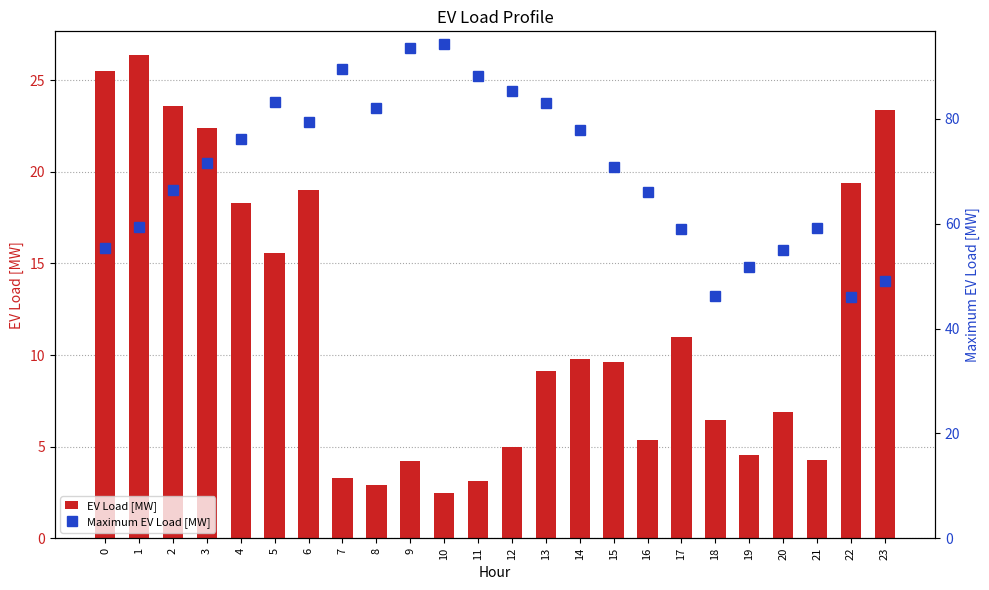

What is the difference between the second highest and second lowest values in the EV Load [MW] series?

22.6